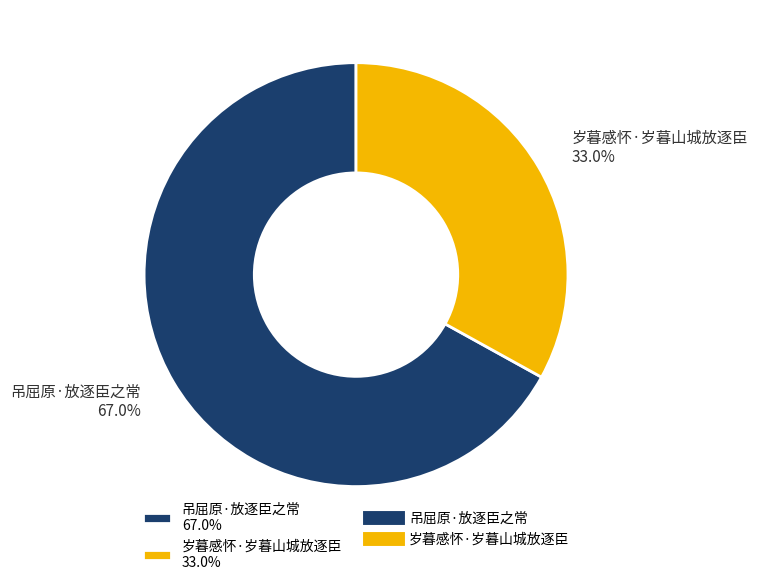

Approximately how many times larger is the value at 岁暮感怀·岁暮山城放逐臣 33.0% compared to 吊屈原·放逐臣之常 67.0%?

0.5